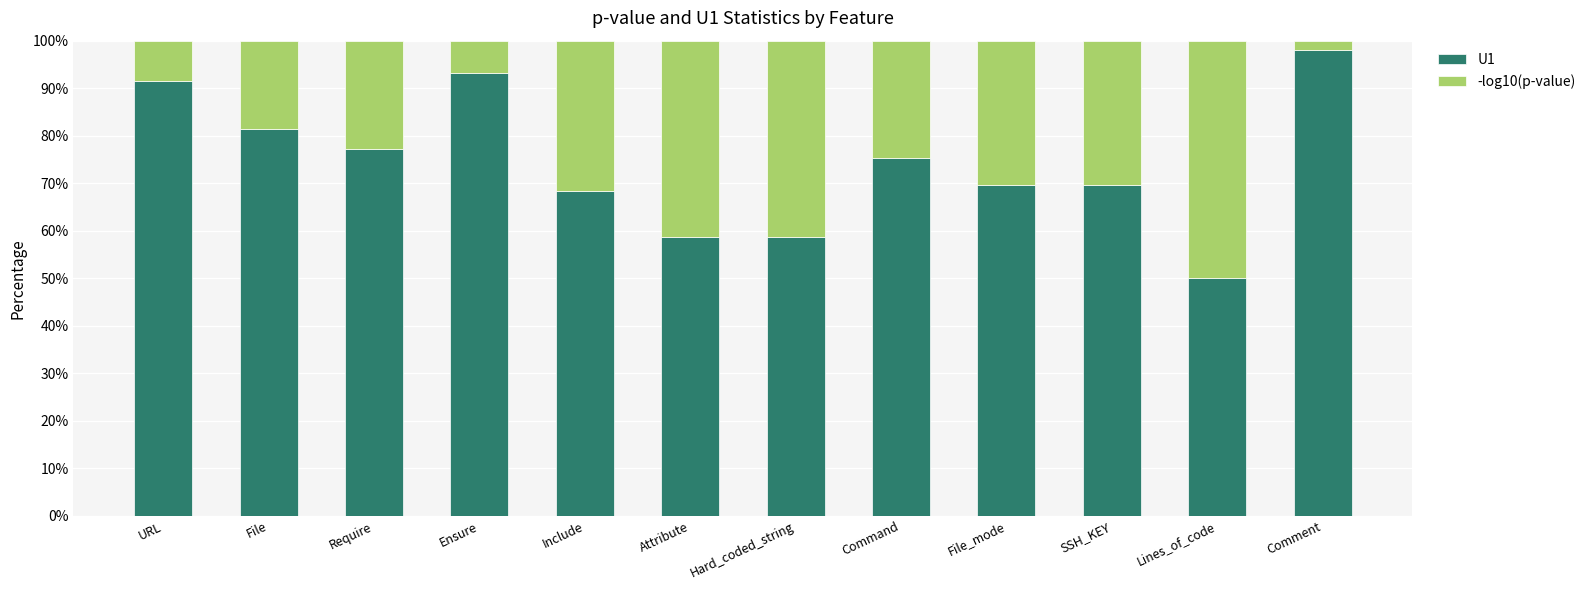

What is the total value across all series at File?

100.0